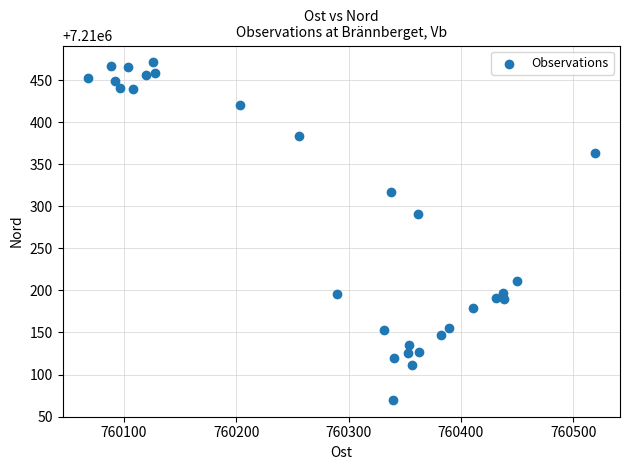

What Y value in the scatter plot is closest to 7210270?

7210291.1